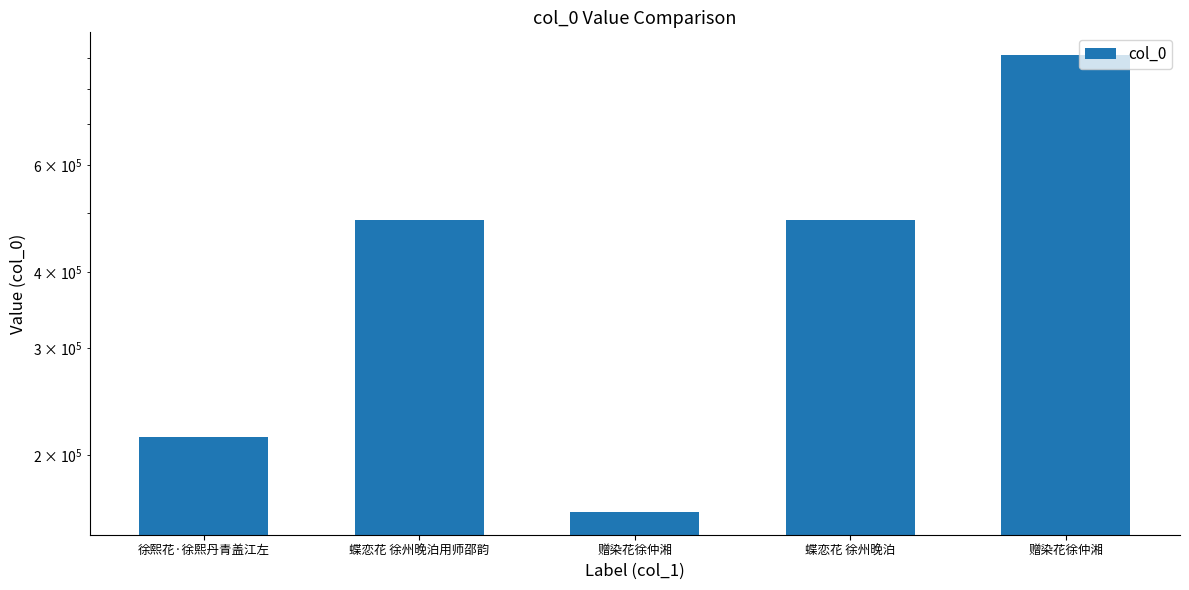

What is the difference between the maximum and minimum values?

747281